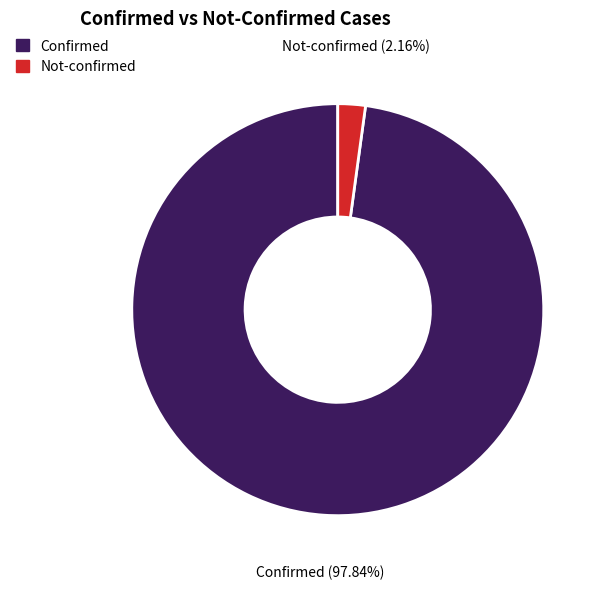

Is there any slice that represents more than half of the pie?

Yes